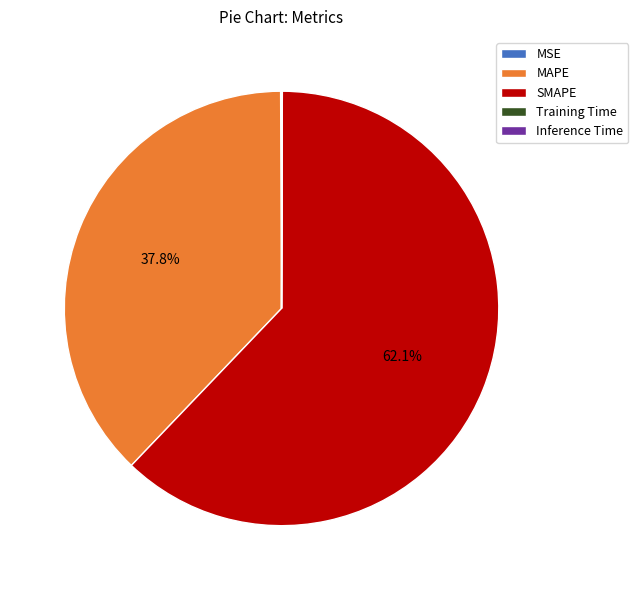

What percentage do SMAPE and MAPE together represent?

99.9%